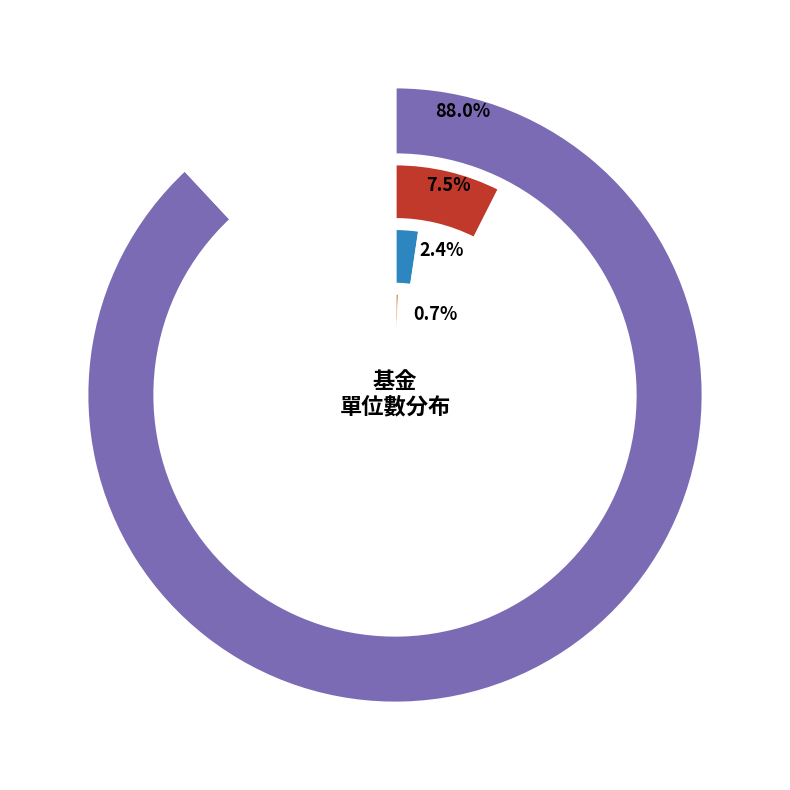

Between 100 and 93, which is larger?

100